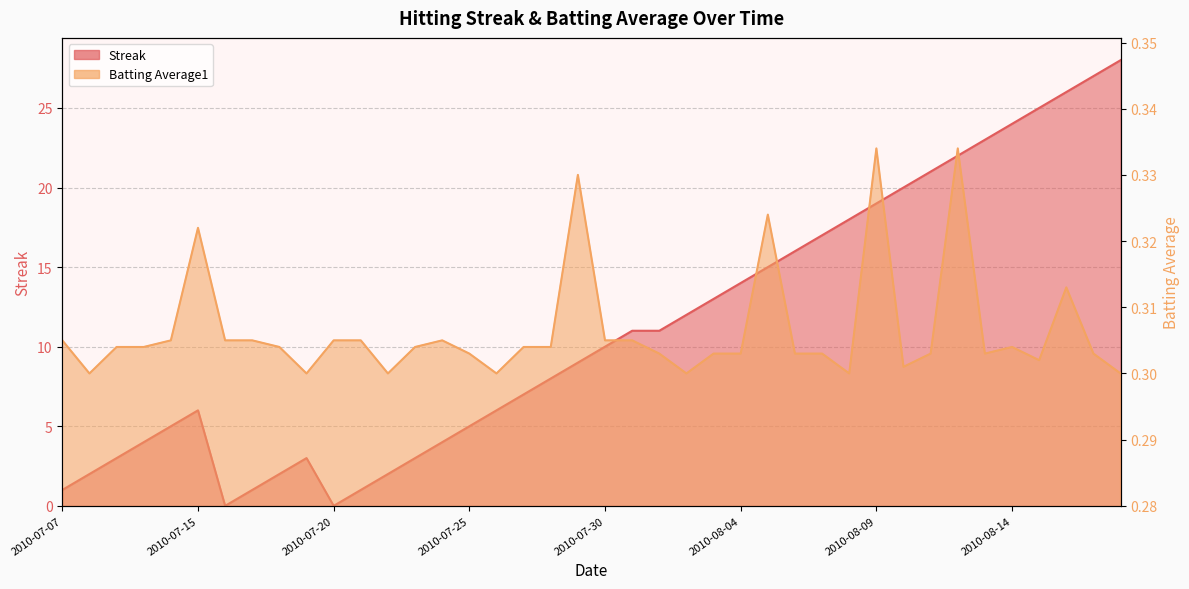

Between 2010-07-27 and 2010-08-12, which series saw the biggest shift?

Streak